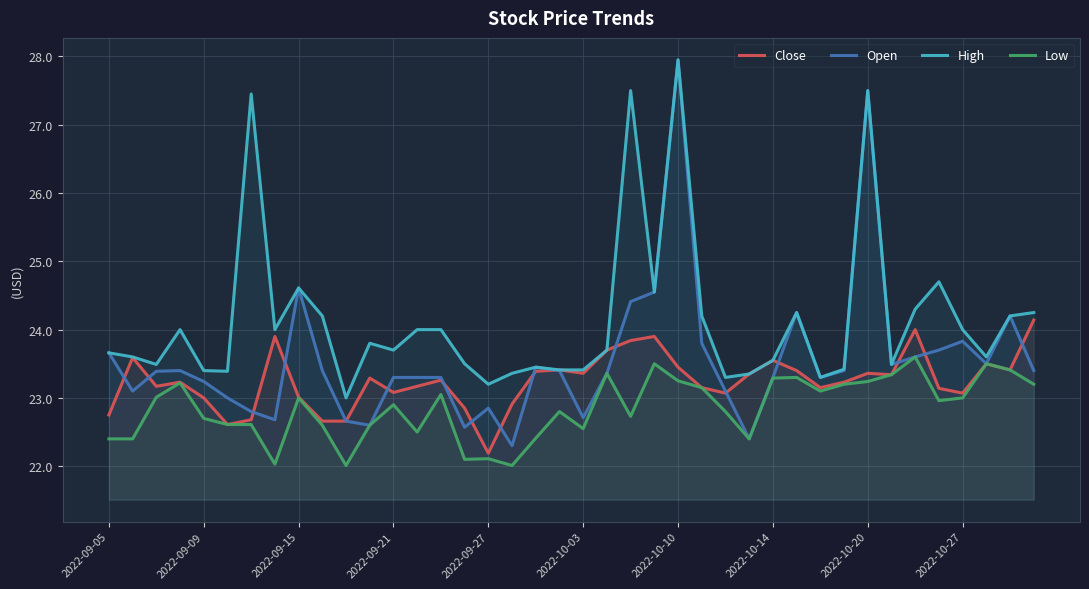

What is the spread (max minus min) of values at 21?

0.3